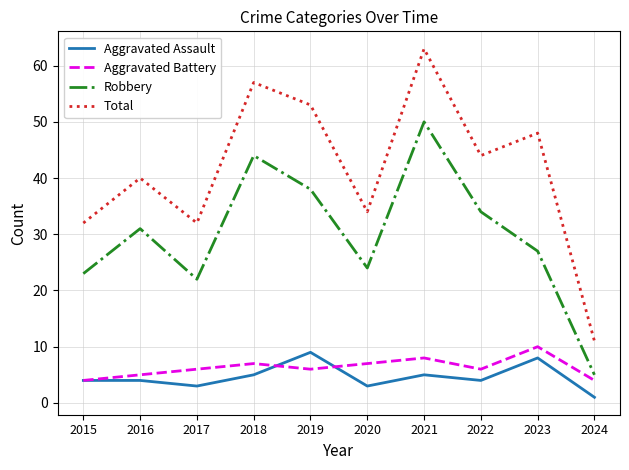

Is the value of Robbery at 2024 greater than the value of Aggravated Assault at 2016?

Yes